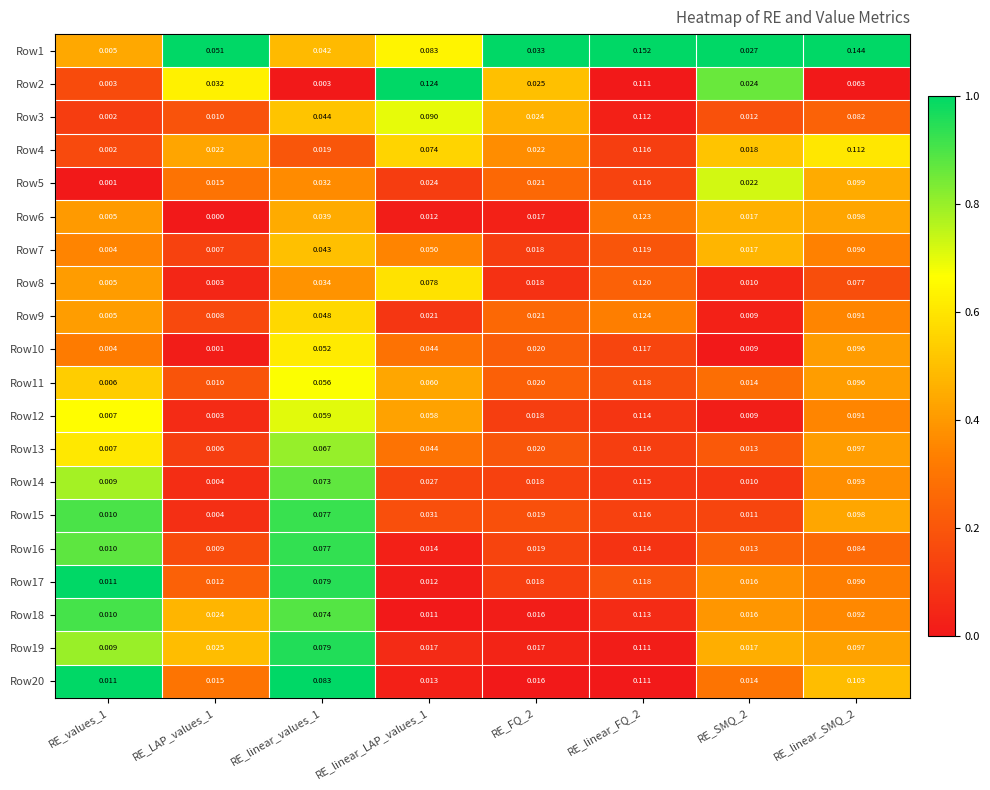

Is the value of Row3 at RE_values_1 greater than the value of Row1 at RE_linear_SMQ_2?

No